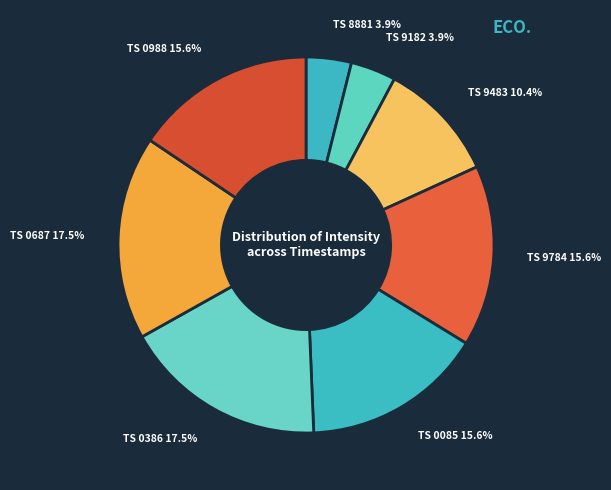

What percentage is NOT represented by TS 8881 3.9%?

96.1%